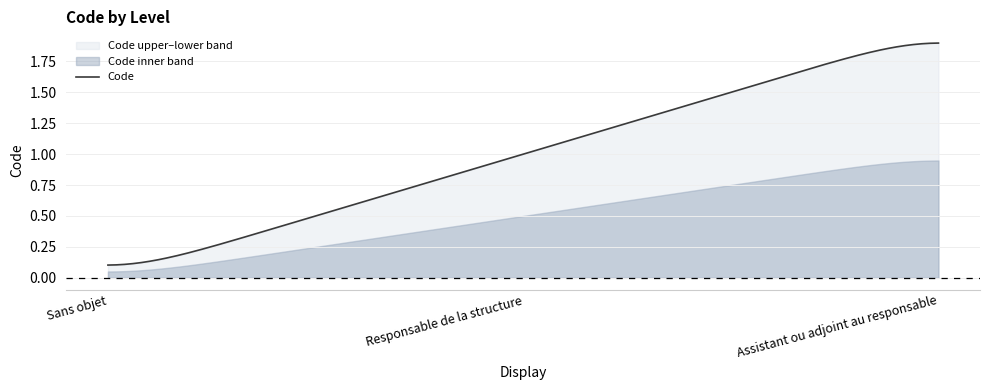

How many lines are shown in the chart?

3